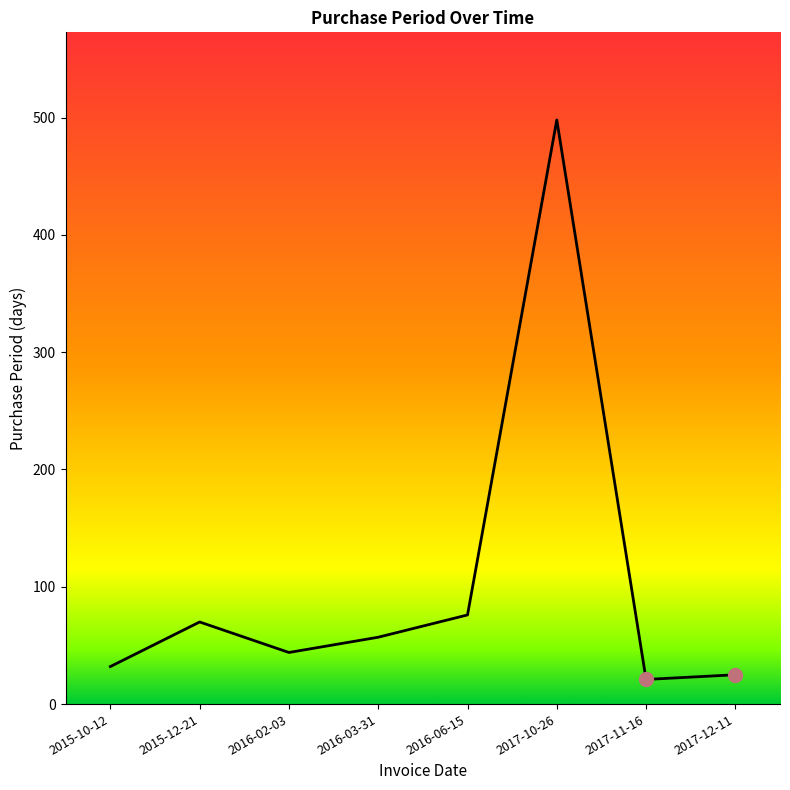

Where is the first local maximum?

2015-12-21